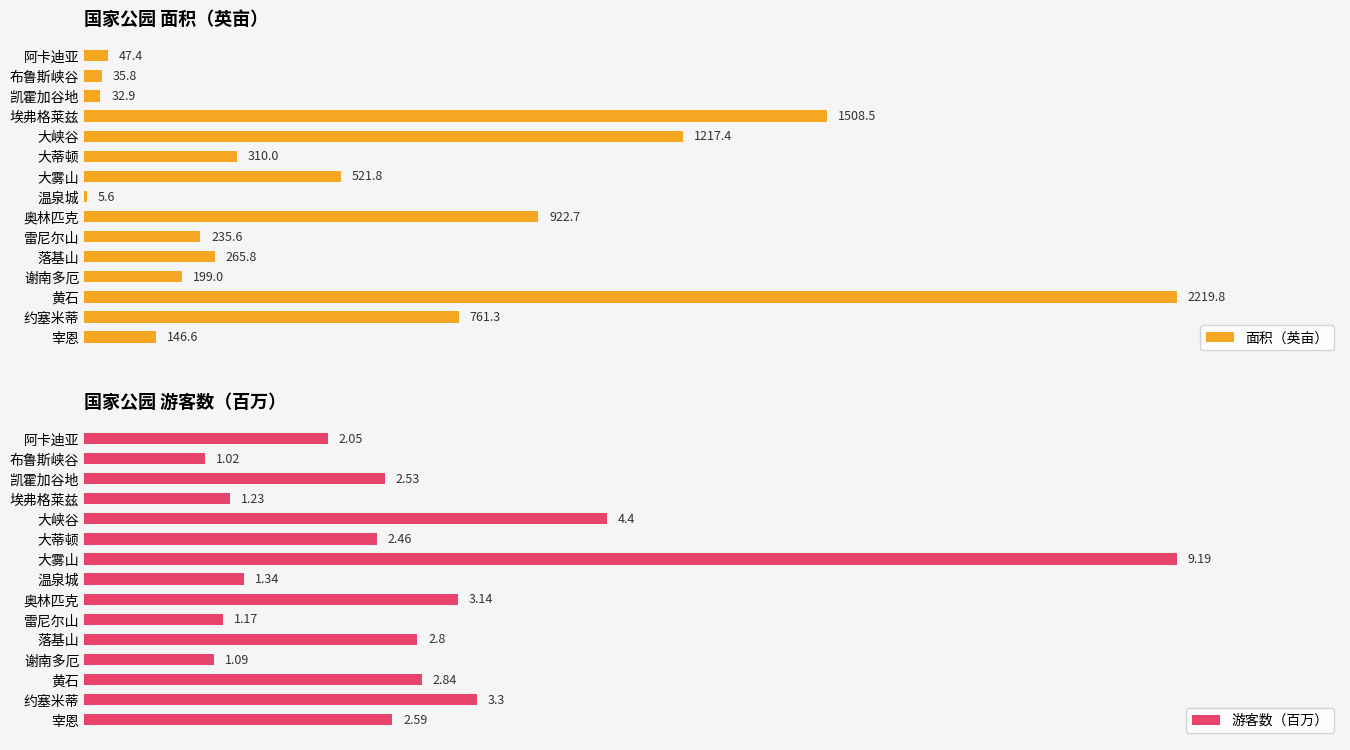

How many bars are there in total?

30